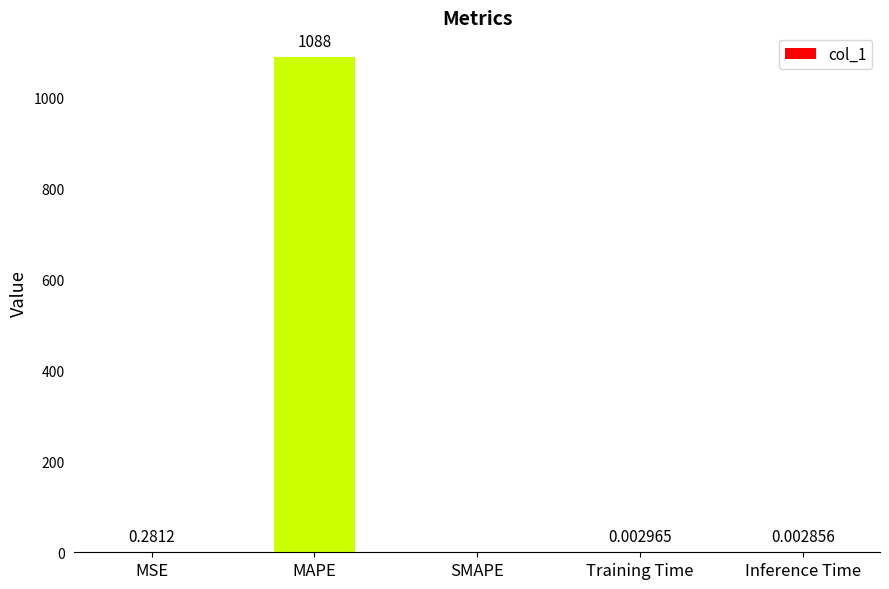

What is the sum of all values?

1088.8